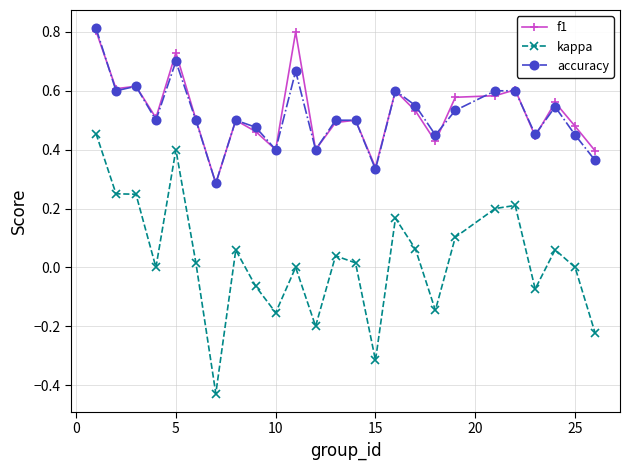

Which series has the largest range (max minus min)?

kappa